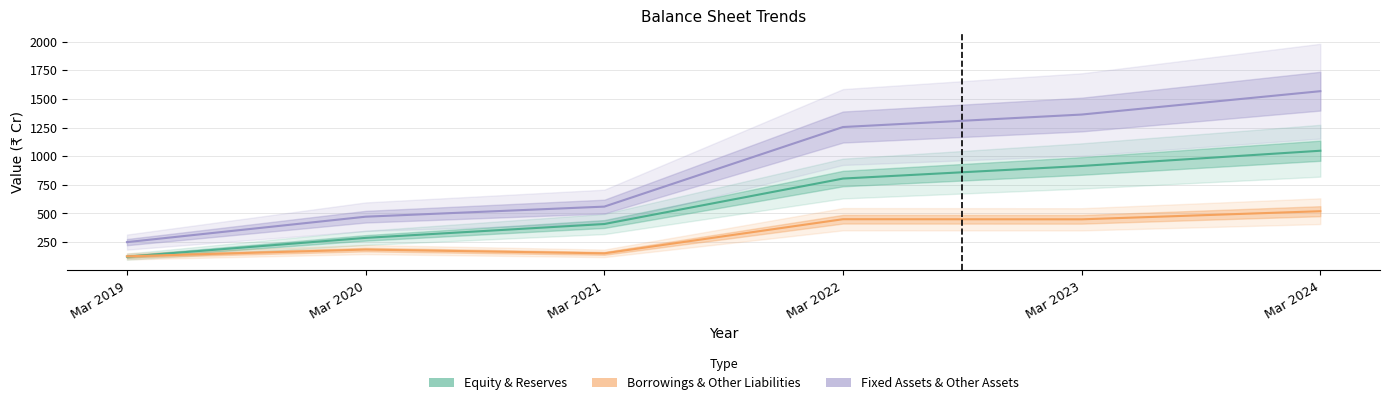

In Mar 2024, how many points are higher than both neighbors (excluding endpoints)?

2